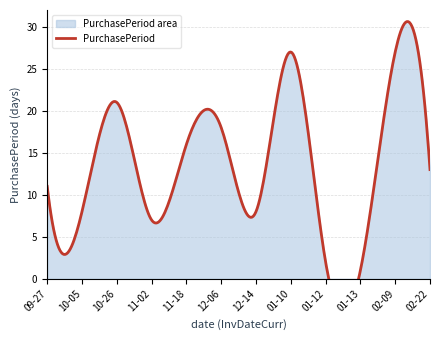

How many points are lower than both their immediate neighbors (excluding endpoints)?

4